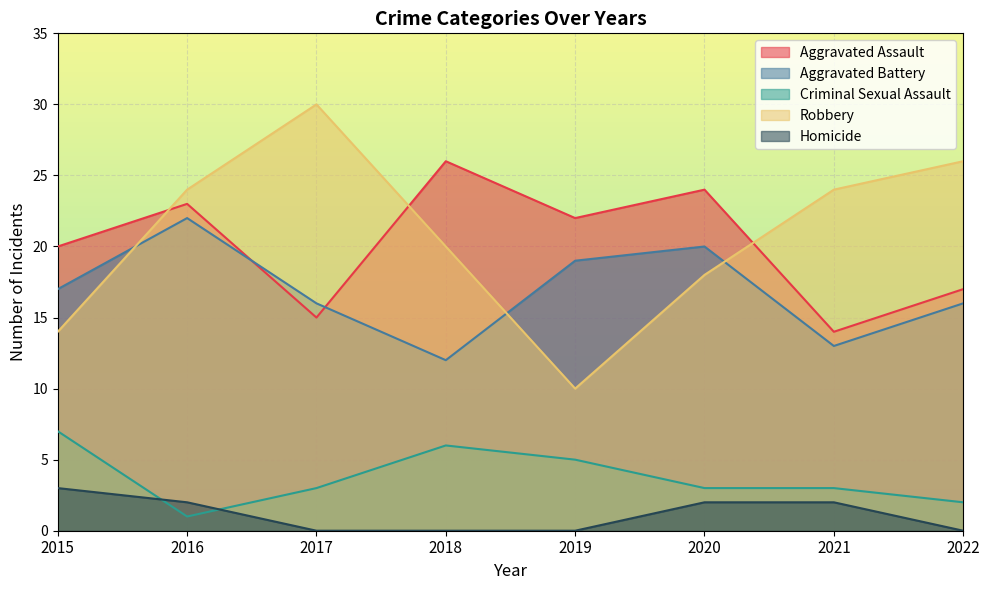

Reading left to right, what are all the values shown in this chart?

Aggravated Assault: 20	23	15	26	22	24	14	17
Aggravated Battery: 17	22	16	12	19	20	13	16
Criminal Sexual Assault: 7	1	3	6	5	3	3	2
Robbery: 14	24	30	20	10	18	24	26
Homicide: 3	2	0	0	0	2	2	0